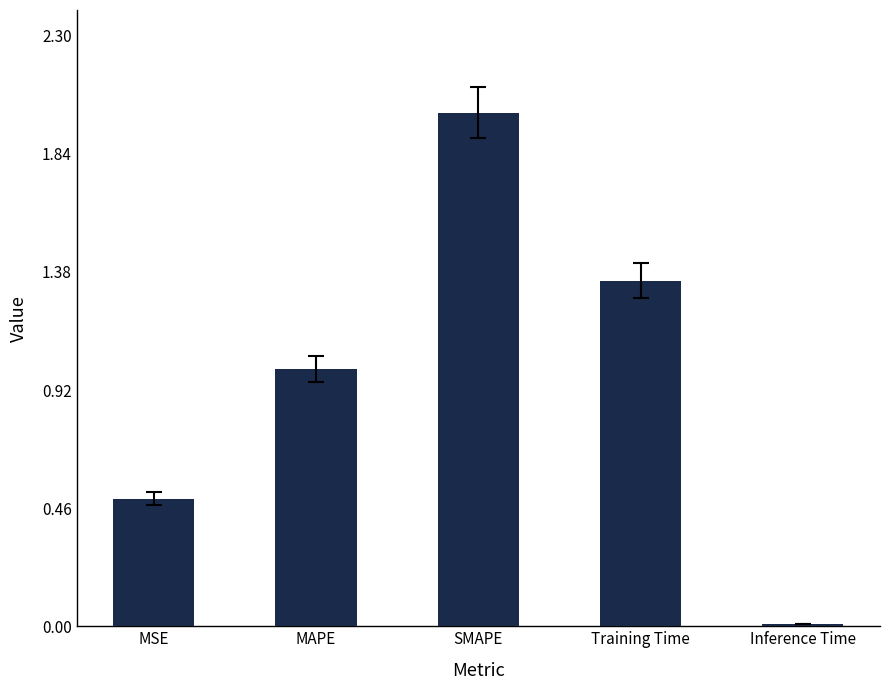

What is the label of the 5th bar from the right?

MSE